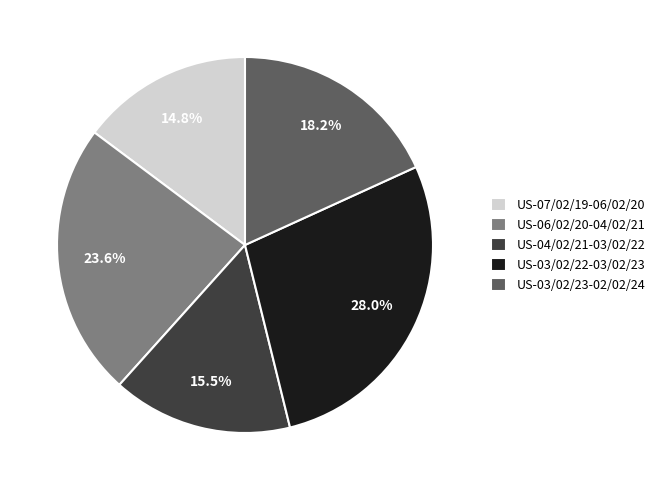

Rank the categories by value from highest to lowest.

US-03/02/22-03/02/23, US-06/02/20-04/02/21, US-03/02/23-02/02/24, US-04/02/21-03/02/22, US-07/02/19-06/02/20